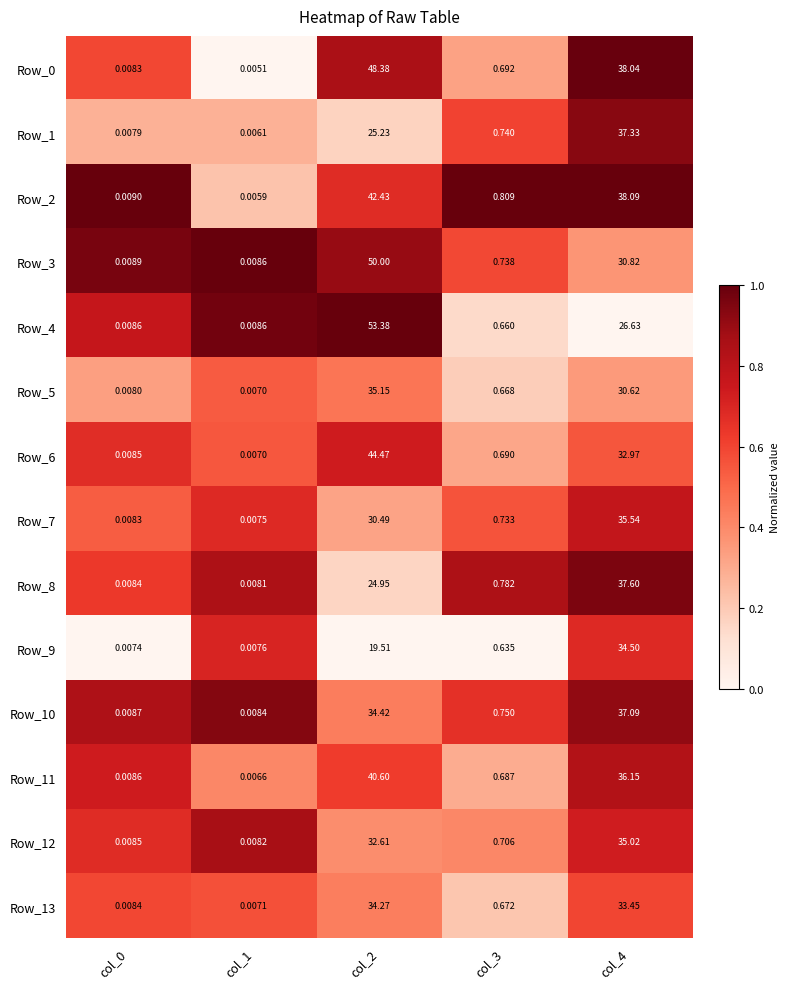

Is the value of Row_2 at col_2 greater than the value of Row_0 at col_0?

Yes